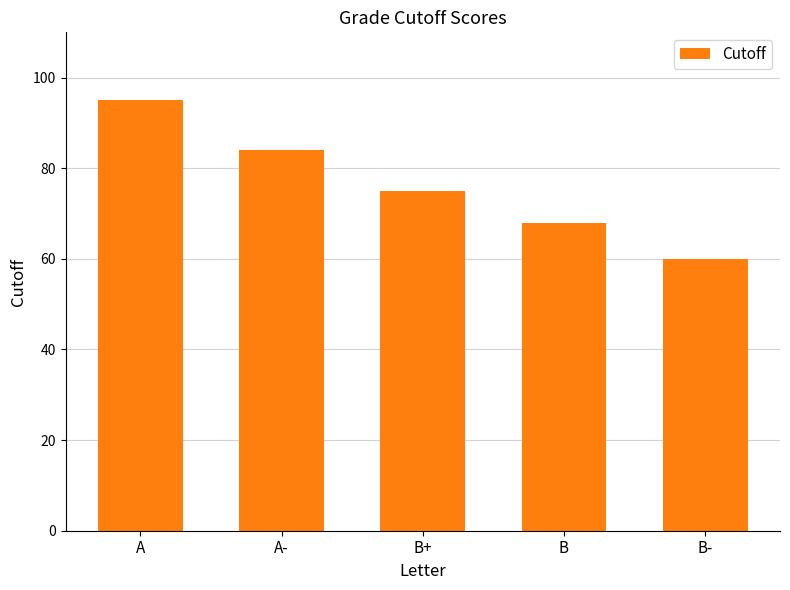

Rank the categories by value from highest to lowest.

A, A-, B+, B, B-